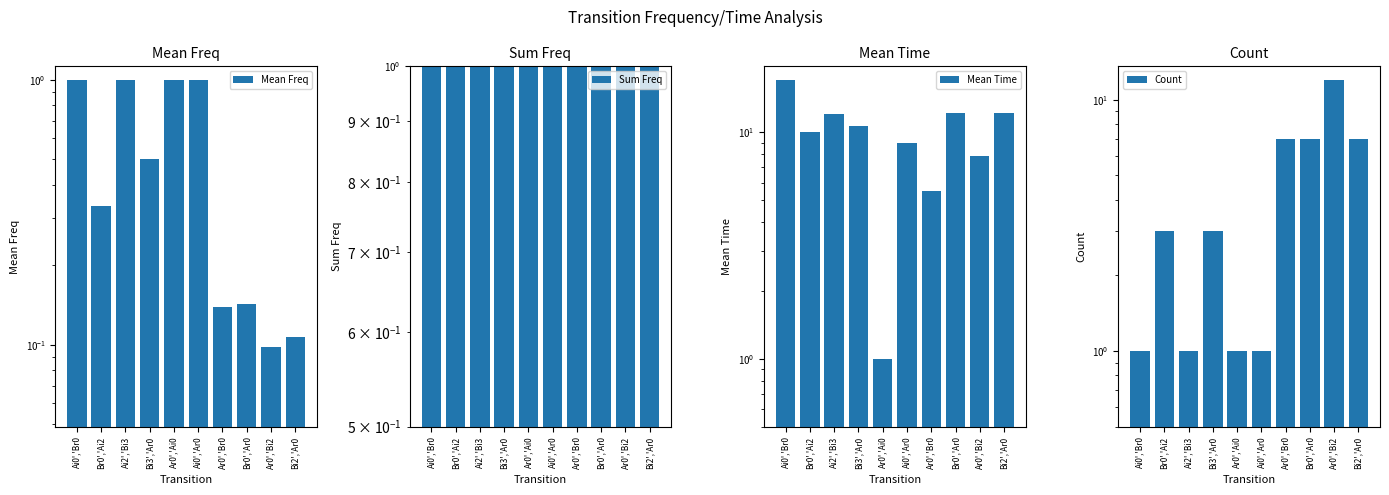

Where is Mean Freq nearest to the value 0?

Ar0','Bi2